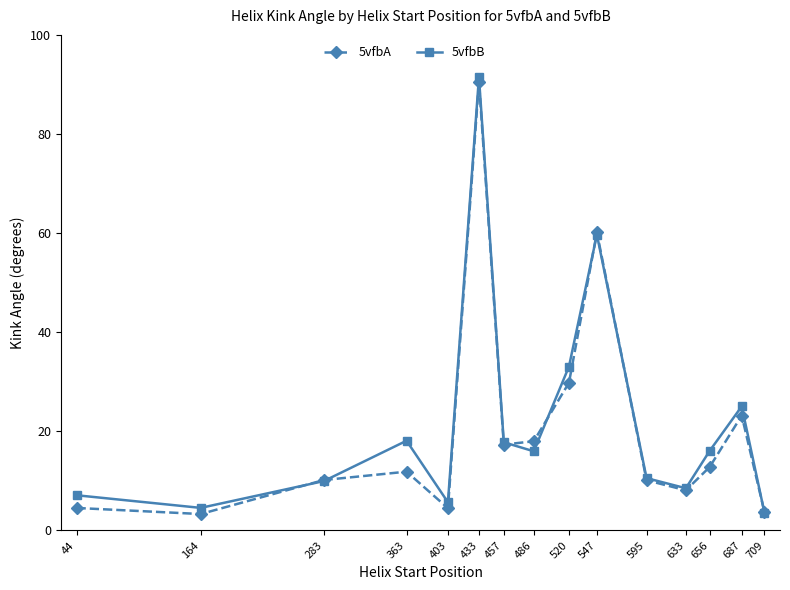

What is the value of the 5vfbA point at the 8th from the left?

18.0